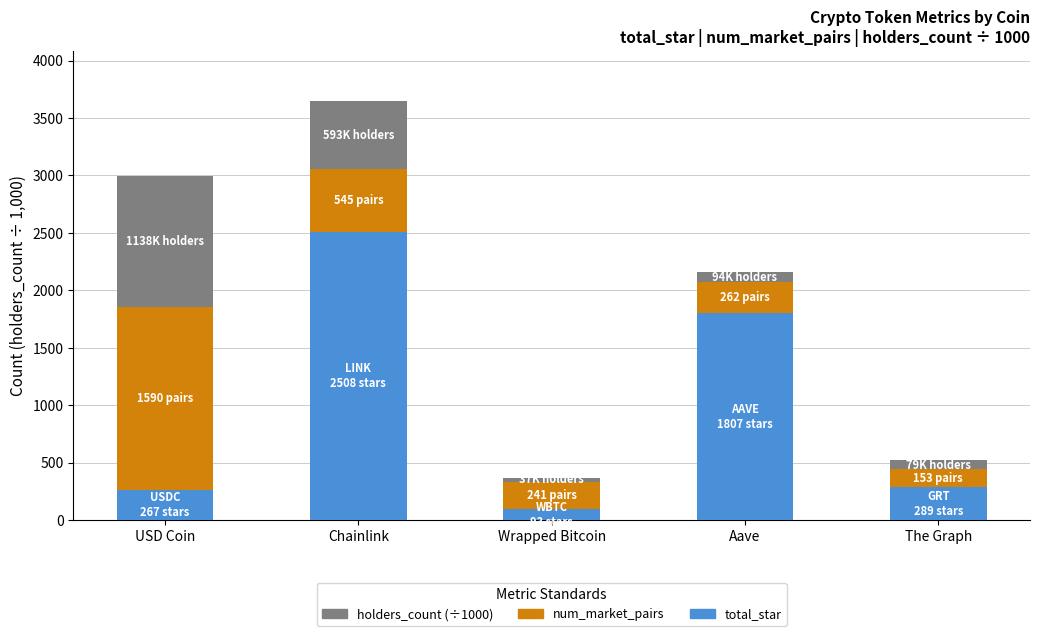

At which category is the sum across all series the highest?

Chainlink